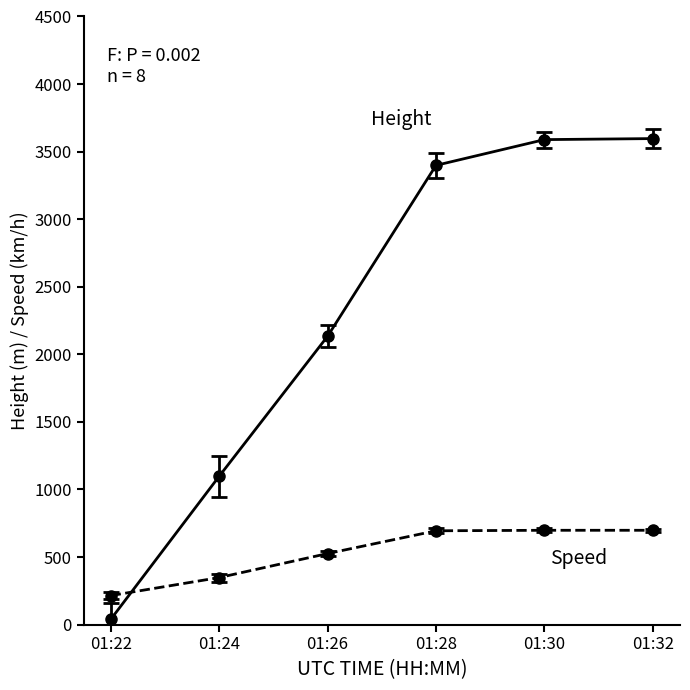

What is the total value across all series at 01:32?

4294.8